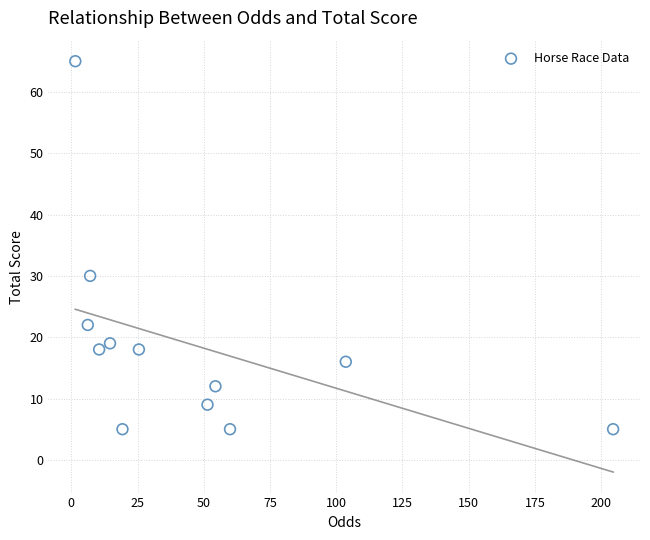

What Y value in the scatter plot is closest to 35?

30